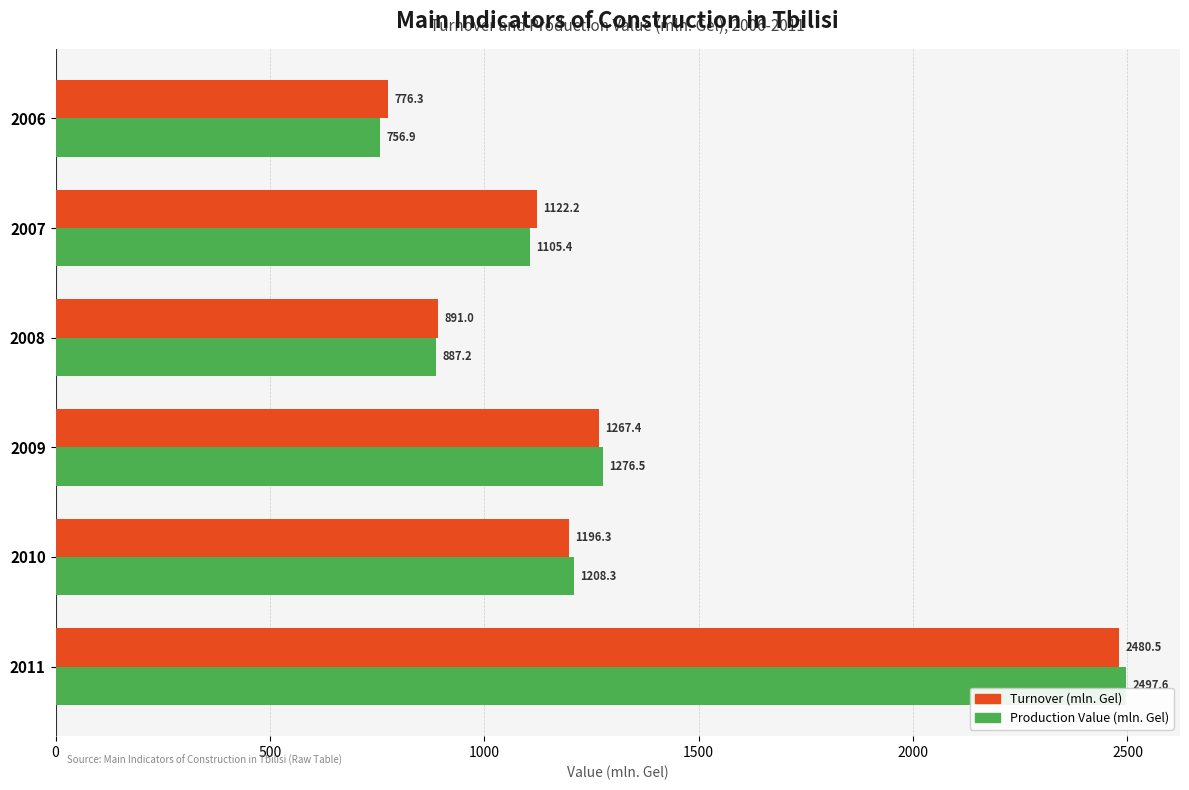

What is the total value across all series at 2006?

1533.2